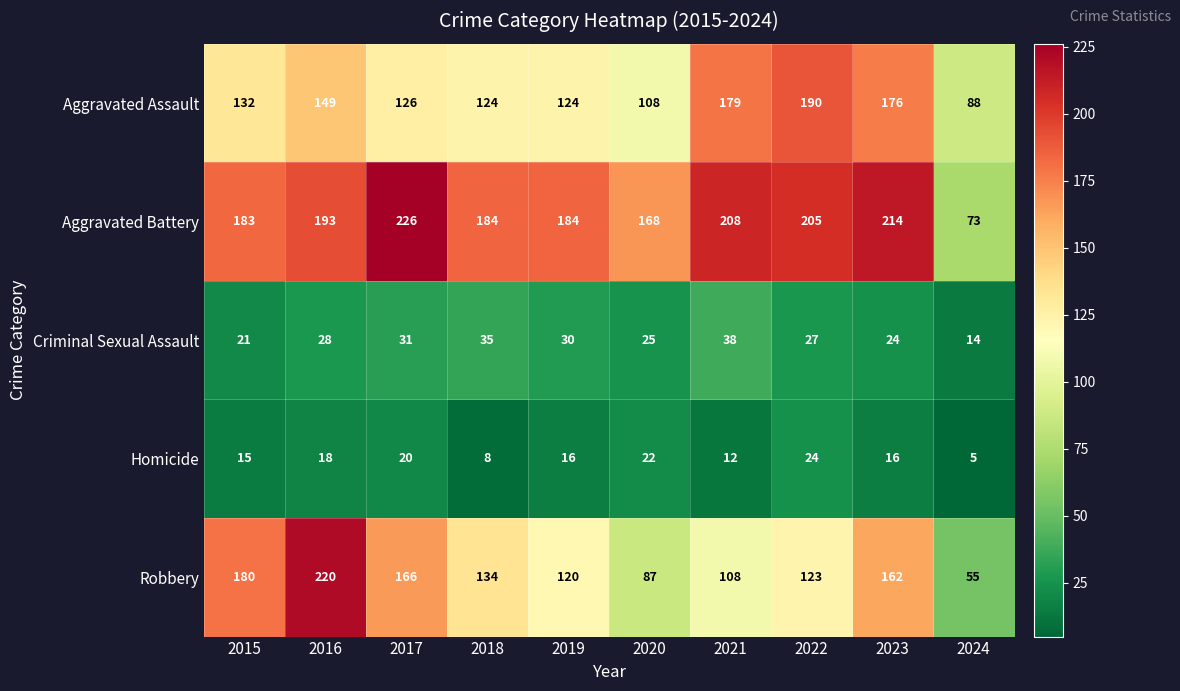

Which label corresponds to the largest value in the chart?

2017